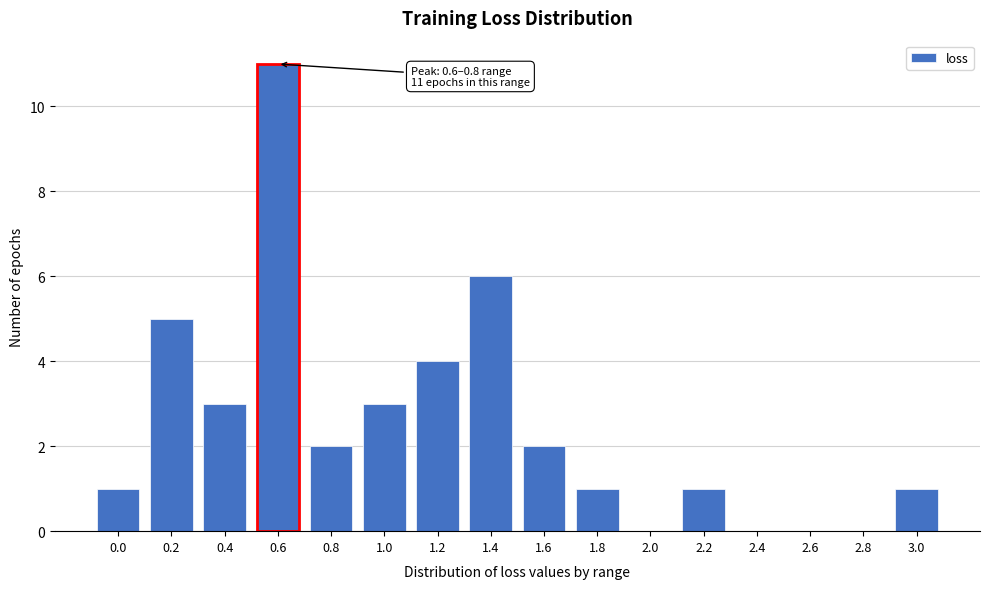

Reading right to left, what are all the values shown in this chart?

3.0=1	2.8=0	2.6=0	2.4=0	2.2=1	2.0=0	1.8=1	1.6=2	1.4=6	1.2=4	1.0=3	0.8=2	0.6=11	0.4=3	0.2=5	0.0=1